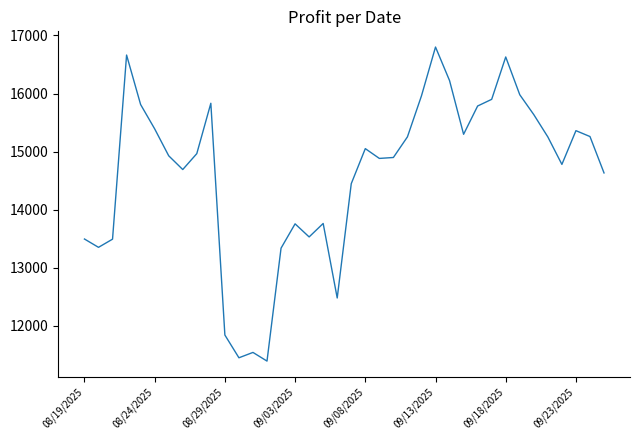

What is the maximum value shown in the chart?

16801.1